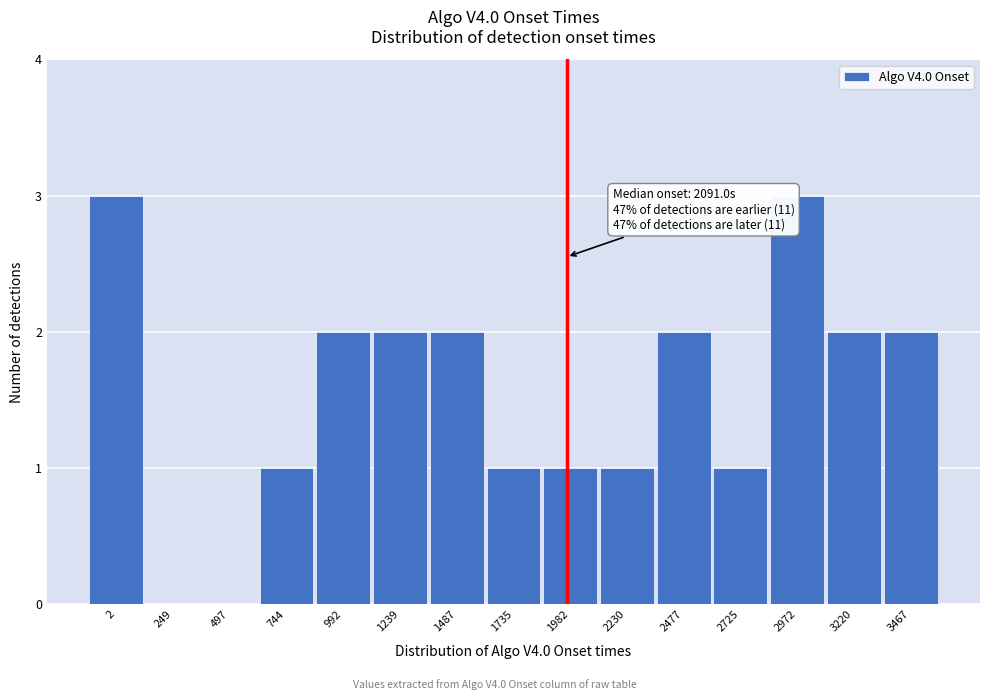

Reading left to right, extract all data points from this chart.

2=3	249=0	497=0	744=1	992=2	1239=2	1487=2	1735=1	1982=1	2230=1	2477=2	2725=1	2972=3	3220=2	3467=2